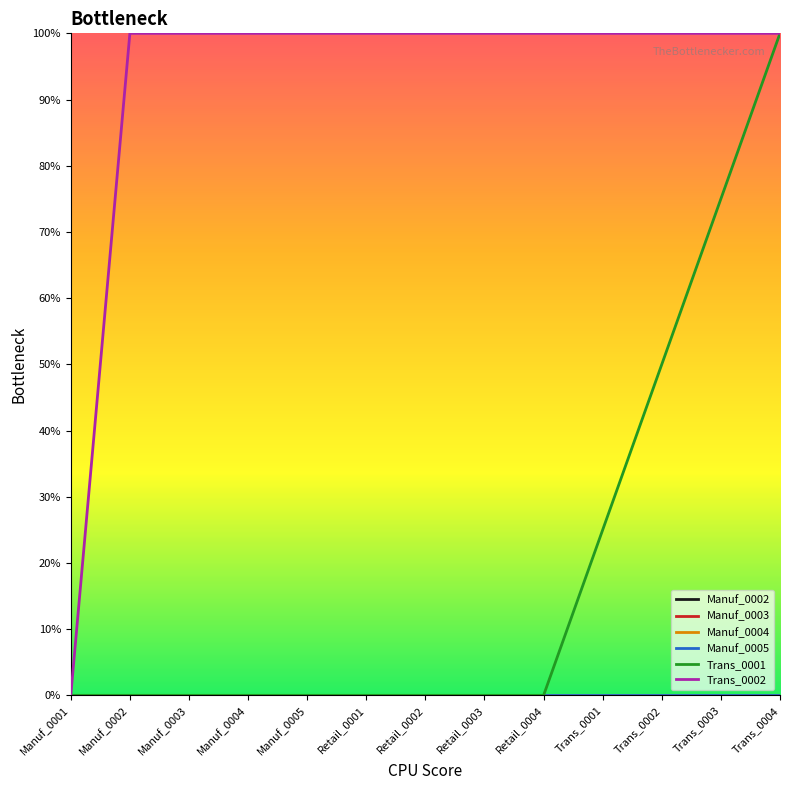

True or false: Manuf_0003 and Manuf_0005 intersect in this chart.

False